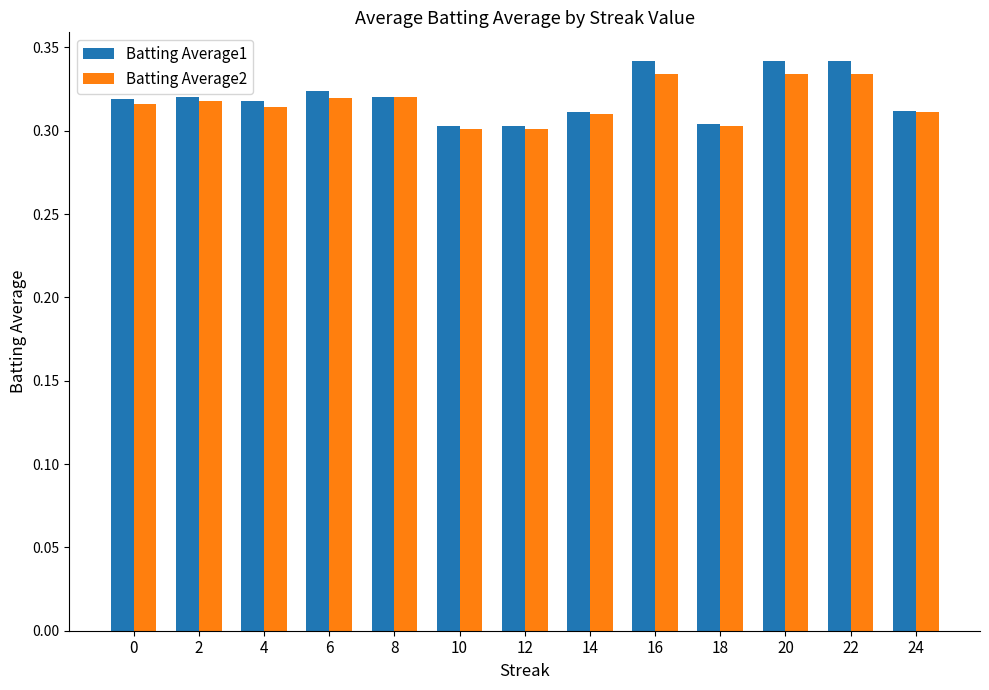

What is the sum of all Batting Average2 values?

4.1